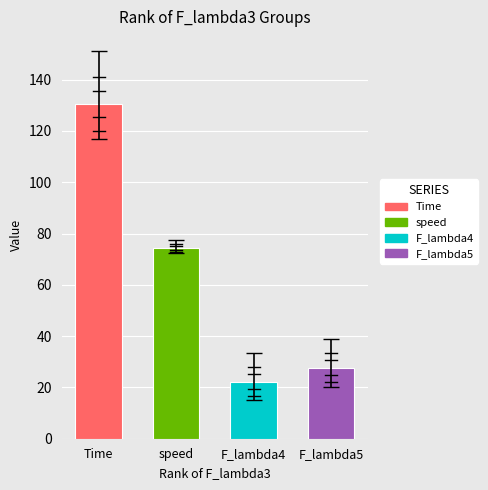

Reading left to right, list all the values displayed in this chart.

130.5	74.4	22.3	27.8